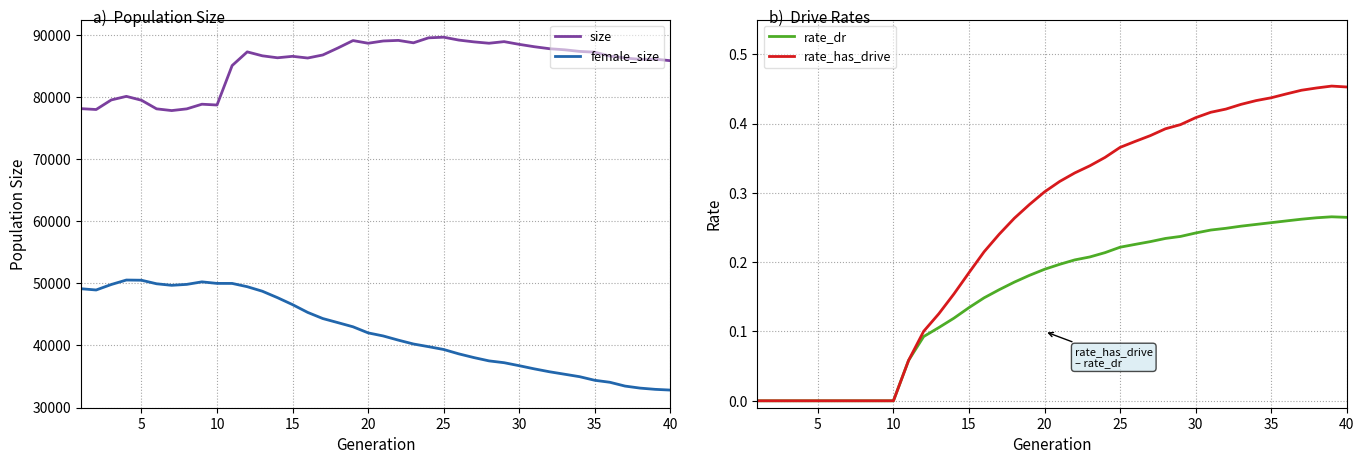

True or false: size and female_size intersect in this chart.

False